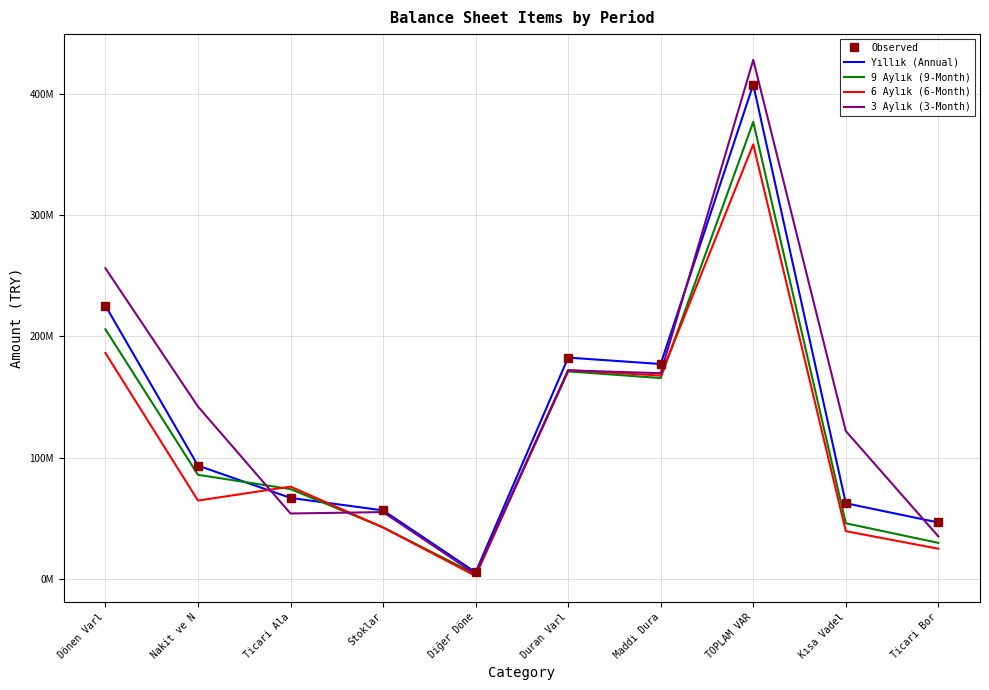

After their last crossing, which series has the higher values: Yıllık (Annual) or 9 Aylık (9-Month)?

Yıllık (Annual)